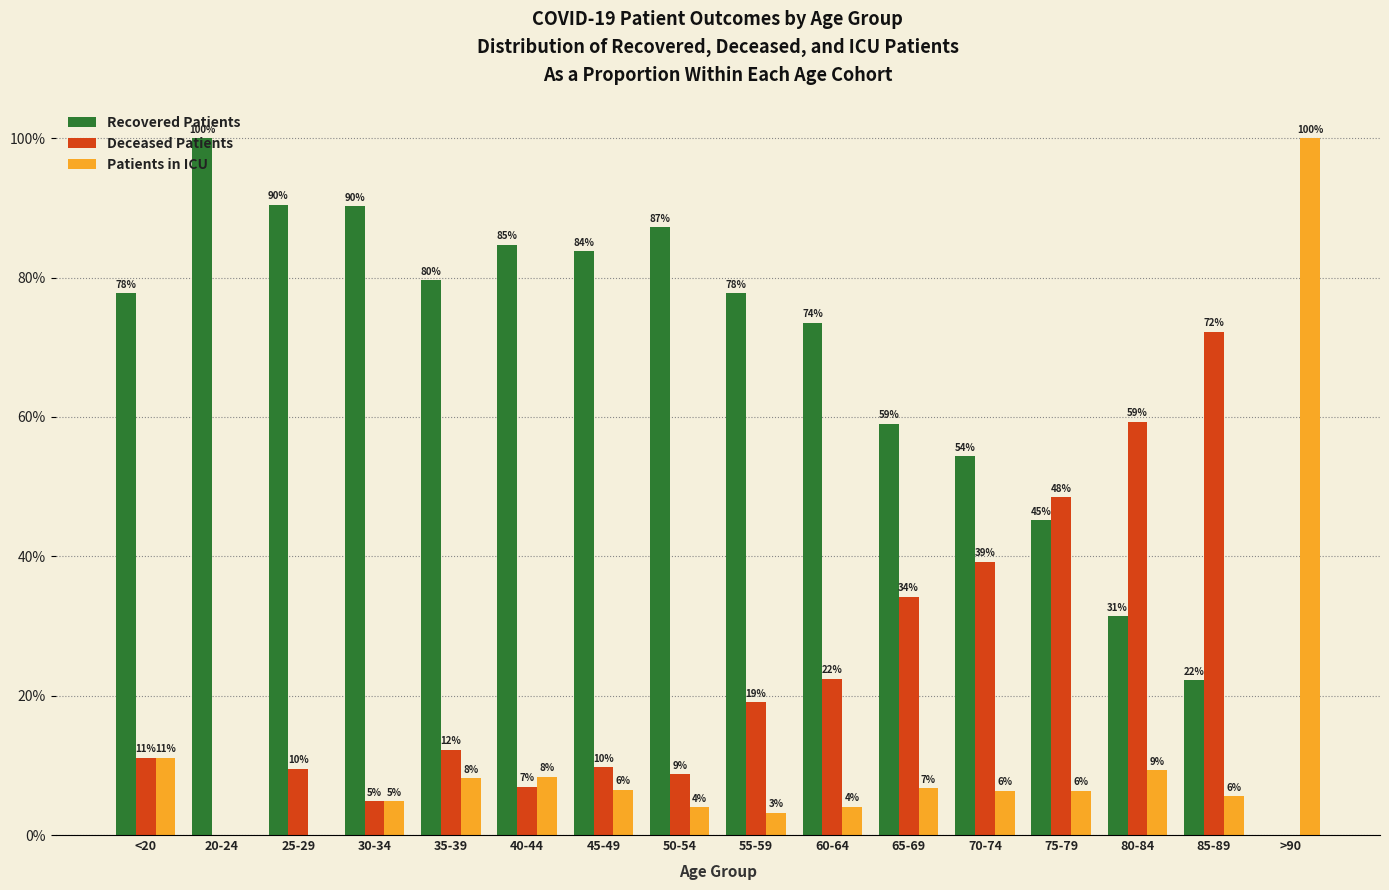

Are the bars horizontal?

No